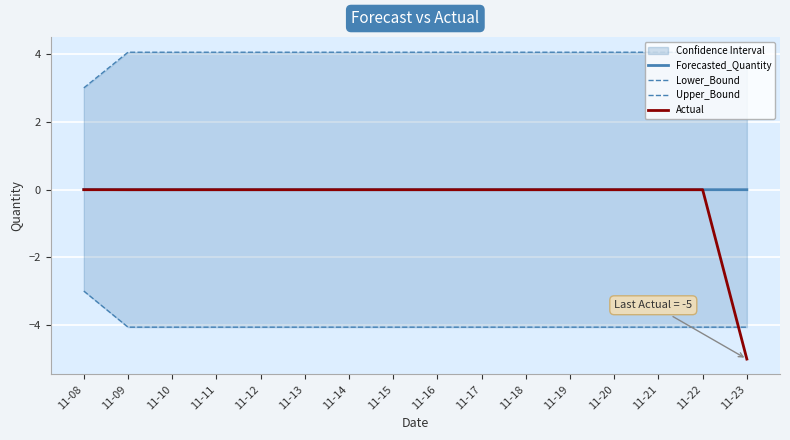

True or false: Actual has more than 1 interior local peaks.

False